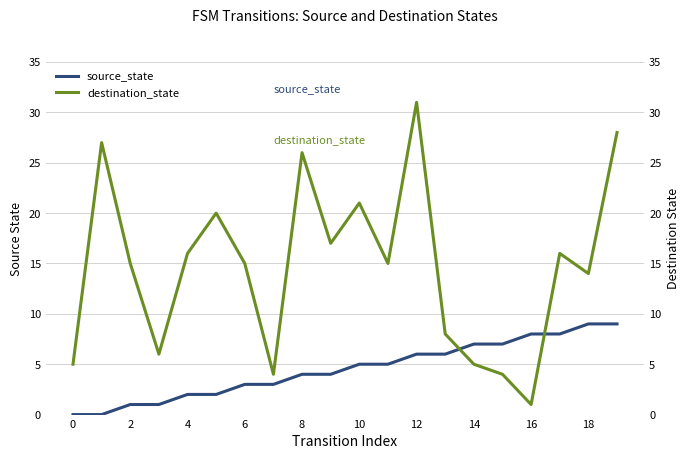

What is the highest value of the source_state series?

9